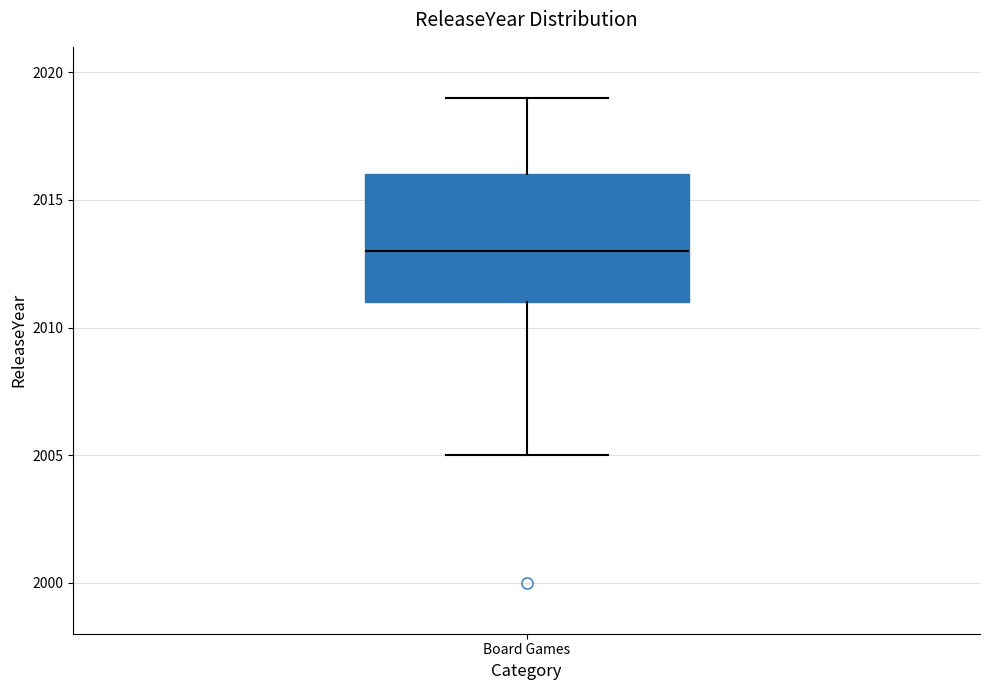

Read this box plot against the y-axis: the position of the median line, the range covered by the box, and the ends of both whiskers. The values are not printed on the chart, so give them approximately, as read against the axis.

median 2013, box 2011 to 2016, whiskers 2005 to 2019